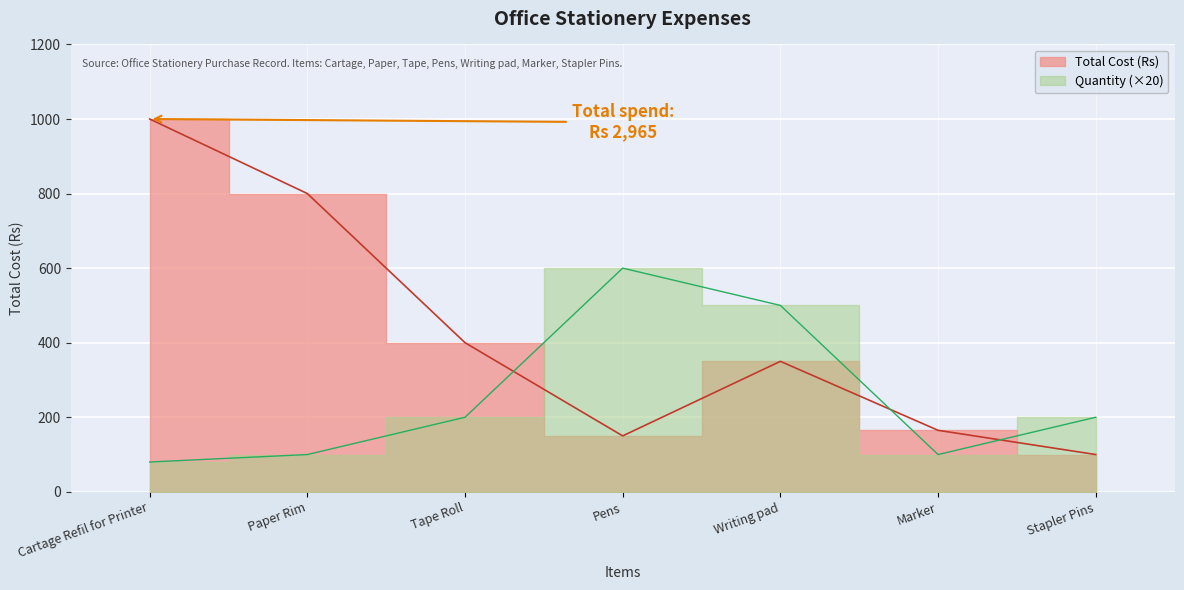

Where is the first local minimum?

Pens